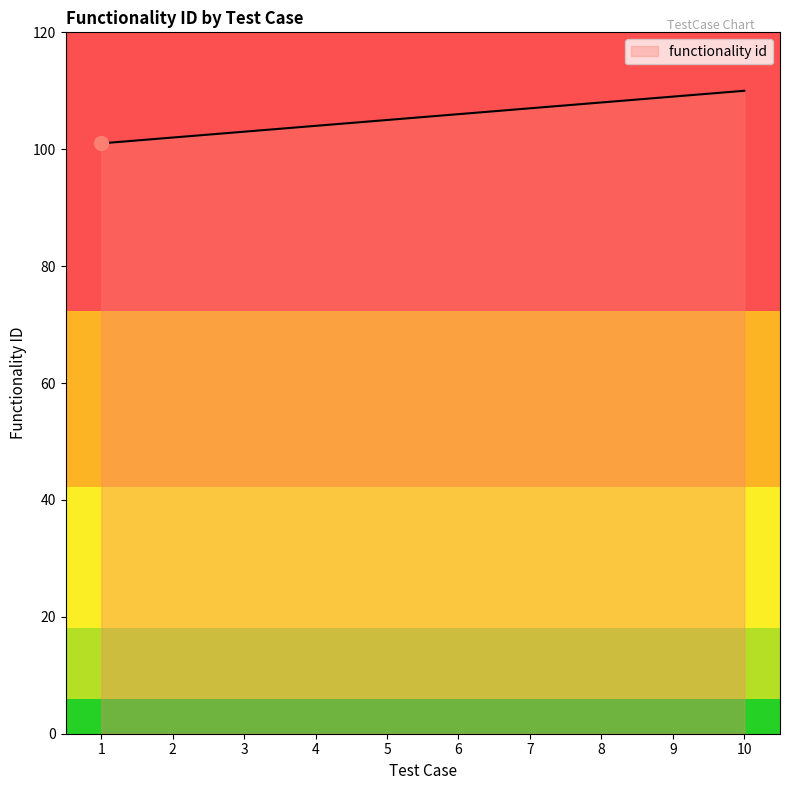

Does the chart have visible grid lines?

No